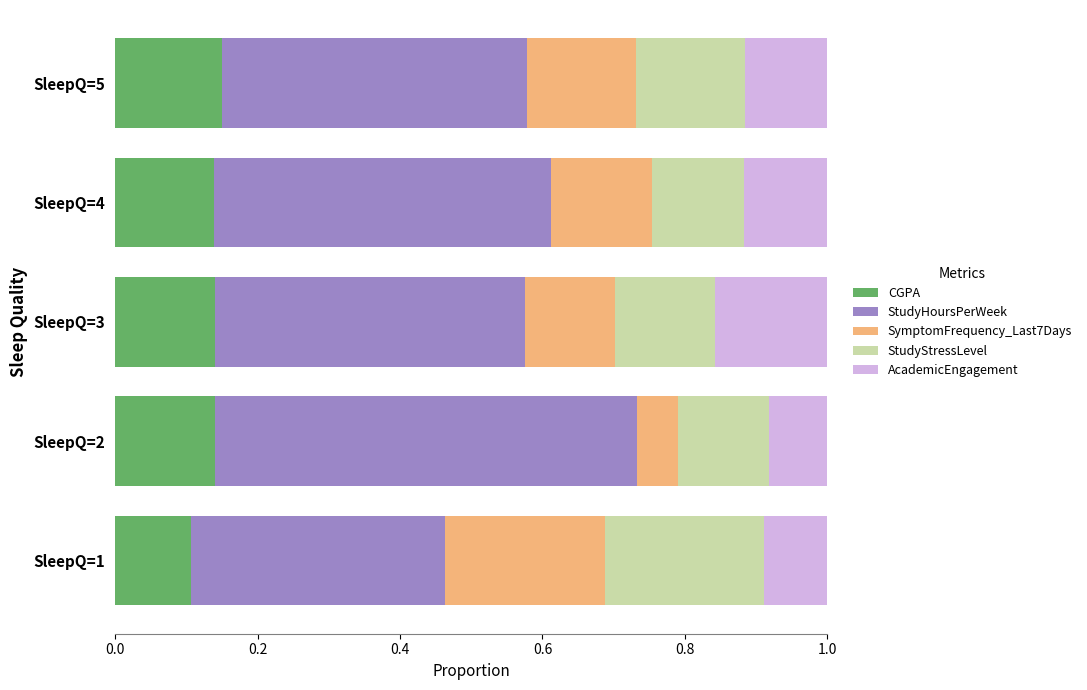

What is the total value across all series at SleepQ=3?

1.0